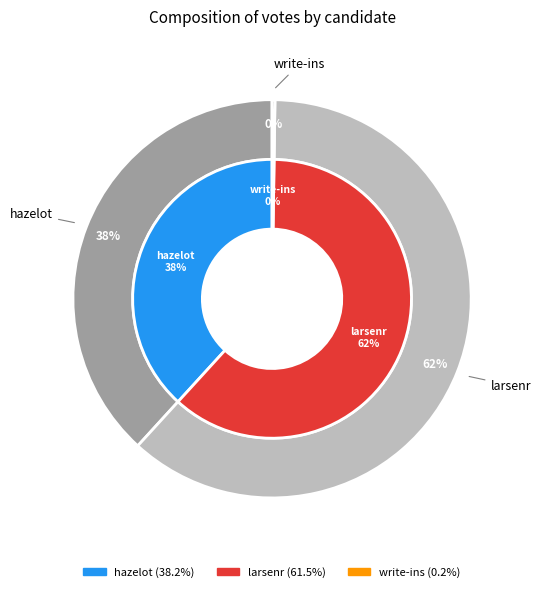

Is the sum of hazelot and write-ins greater than half?

No